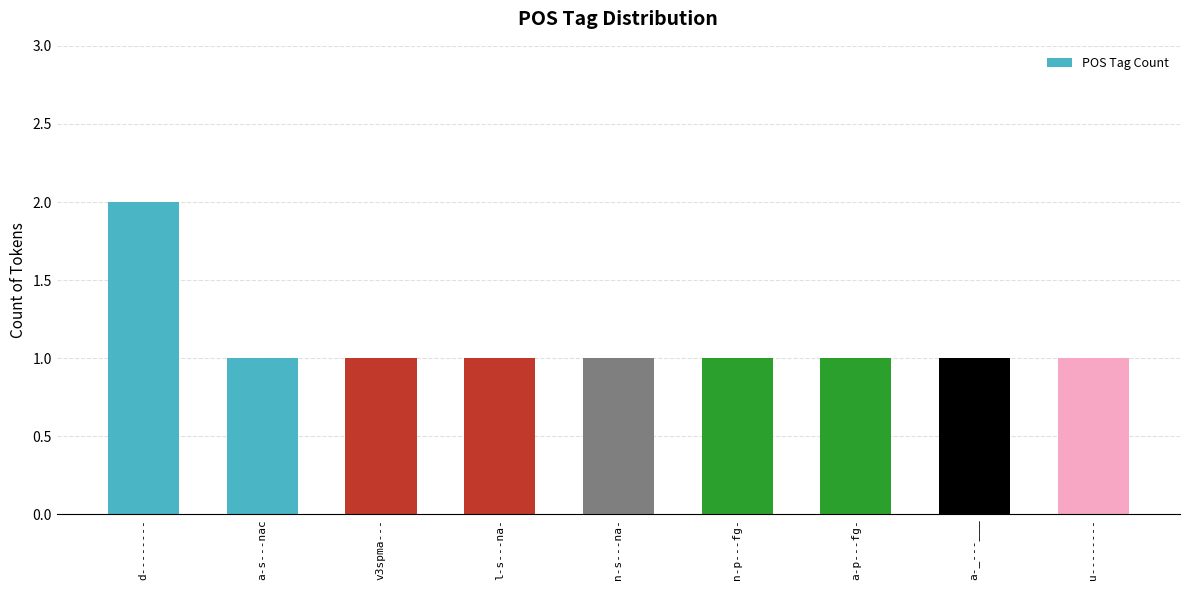

Approximately how many times larger is the value at v3spma--- compared to l-s---na-?

1.0